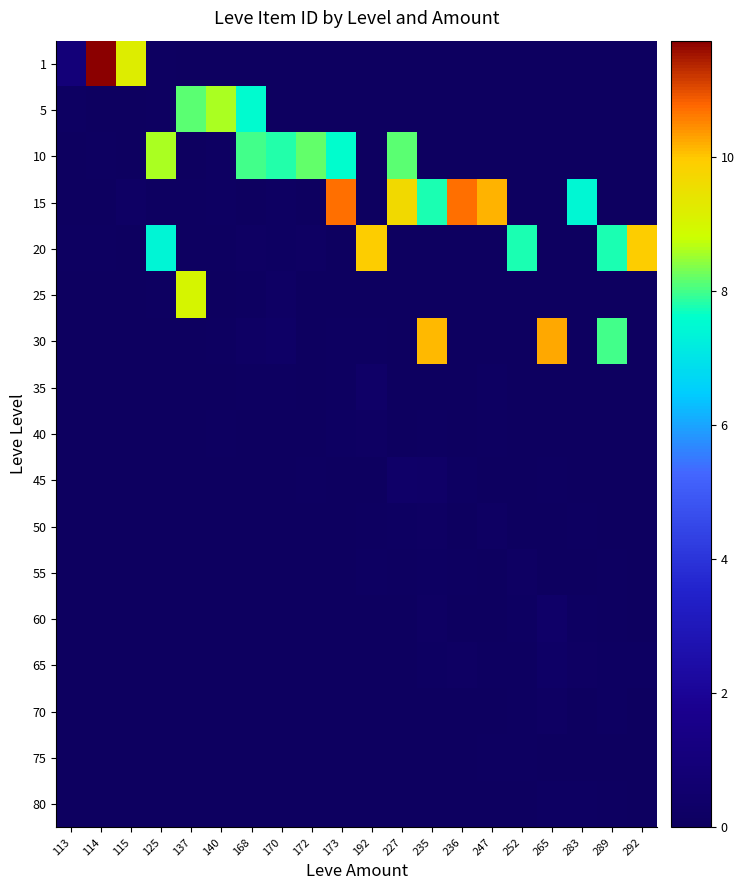

Reading right to left, what are all the values shown in this chart?

1: 292=0.0	289=0.0	283=0.0	265=0.0	252=0.0	247=0.0	236=0.0	235=0.0	227=0.0	192=0.0	173=0.0	172=0.0	170=0.0	168=0.0	140=0.0	137=0.0	125=0.1	115=9.2	114=11.7	113=0.9
5: 292=0.0	289=0.0	283=0.0	265=0.0	252=0.0	247=0.0	236=0.0	235=0.0	227=0.0	192=0.0	173=0.0	172=0.0	170=0.0	168=7.5	140=8.6	137=8.1	125=0.0	115=0.0	114=0.0	113=0.1
10: 292=0.0	289=0.0	283=0.0	265=0.0	252=0.0	247=0.0	236=0.0	235=0.0	227=8.1	192=0.0	173=7.6	172=8.2	170=7.8	168=8.0	140=0.1	137=0.0	125=8.6	115=0.0	114=0.1	113=0.0
15: 292=0.0	289=0.0	283=7.5	265=0.0	252=0.0	247=10.2	236=10.7	235=7.8	227=9.7	192=0.0	173=10.7	172=0.0	170=0.1	168=0.0	140=0.1	137=0.0	125=0.1	115=0.2	114=0.0	113=0.0
20: 292=9.9	289=7.8	283=0.0	265=0.0	252=7.8	247=0.0	236=0.0	235=0.0	227=0.0	192=9.9	173=0.0	172=0.2	170=0.1	168=0.2	140=0.1	137=0.0	125=7.4	115=0.0	114=0.1	113=0.1
25: 292=0.0	289=0.0	283=0.0	265=0.0	252=0.0	247=0.0	236=0.0	235=0.0	227=0.0	192=0.0	173=0.0	172=0.0	170=0.2	168=0.1	140=0.0	137=9.0	125=0.1	115=0.0	114=0.0	113=0.0
30: 292=0.0	289=8.0	283=0.0	265=10.2	252=0.0	247=0.0	236=0.0	235=10.1	227=0.0	192=0.0	173=0.1	172=0.0	170=0.3	168=0.2	140=0.1	137=0.0	125=0.0	115=0.0	114=0.0	113=0.0
35: 292=0.0	289=0.0	283=0.0	265=0.0	252=0.0	247=0.1	236=0.0	235=0.0	227=0.0	192=0.3	173=0.0	172=0.0	170=0.1	168=0.1	140=0.0	137=0.0	125=0.0	115=0.0	114=0.0	113=0.0
40: 292=0.0	289=0.0	283=0.0	265=0.0	252=0.0	247=0.1	236=0.0	235=0.1	227=0.0	192=0.2	173=0.1	172=0.0	170=0.0	168=0.0	140=0.1	137=0.0	125=0.0	115=0.0	114=0.0	113=0.0
45: 292=0.0	289=0.0	283=0.0	265=0.0	252=0.0	247=0.0	236=0.1	235=0.3	227=0.3	192=0.0	173=0.0	172=0.1	170=0.0	168=0.0	140=0.0	137=0.0	125=0.0	115=0.0	114=0.0	113=0.0
50: 292=0.0	289=0.0	283=0.1	265=0.0	252=0.0	247=0.1	236=0.0	235=0.1	227=0.1	192=0.1	173=0.0	172=0.0	170=0.0	168=0.0	140=0.0	137=0.0	125=0.0	115=0.0	114=0.0	113=0.0
55: 292=0.0	289=0.0	283=0.0	265=0.0	252=0.2	247=0.0	236=0.1	235=0.1	227=0.1	192=0.1	173=0.0	172=0.0	170=0.0	168=0.0	140=0.0	137=0.0	125=0.0	115=0.0	114=0.0	113=0.0
60: 292=0.0	289=0.1	283=0.1	265=0.3	252=0.1	247=0.0	236=0.0	235=0.1	227=0.0	192=0.0	173=0.0	172=0.0	170=0.0	168=0.0	140=0.0	137=0.0	125=0.0	115=0.0	114=0.0	113=0.0
65: 292=0.1	289=0.1	283=0.1	265=0.2	252=0.1	247=0.1	236=0.2	235=0.1	227=0.0	192=0.0	173=0.0	172=0.0	170=0.0	168=0.0	140=0.0	137=0.0	125=0.0	115=0.0	114=0.0	113=0.0
70: 292=0.0	289=0.1	283=0.0	265=0.2	252=0.1	247=0.0	236=0.0	235=0.0	227=0.0	192=0.0	173=0.0	172=0.0	170=0.0	168=0.0	140=0.0	137=0.0	125=0.0	115=0.0	114=0.0	113=0.0
75: 292=0.0	289=0.0	283=0.0	265=0.0	252=0.1	247=0.1	236=0.0	235=0.0	227=0.0	192=0.0	173=0.0	172=0.0	170=0.0	168=0.0	140=0.0	137=0.0	125=0.0	115=0.0	114=0.0	113=0.0
80: 292=0.0	289=0.1	283=0.1	265=0.1	252=0.0	247=0.0	236=0.0	235=0.0	227=0.0	192=0.0	173=0.0	172=0.0	170=0.0	168=0.0	140=0.0	137=0.0	125=0.0	115=0.0	114=0.0	113=0.0